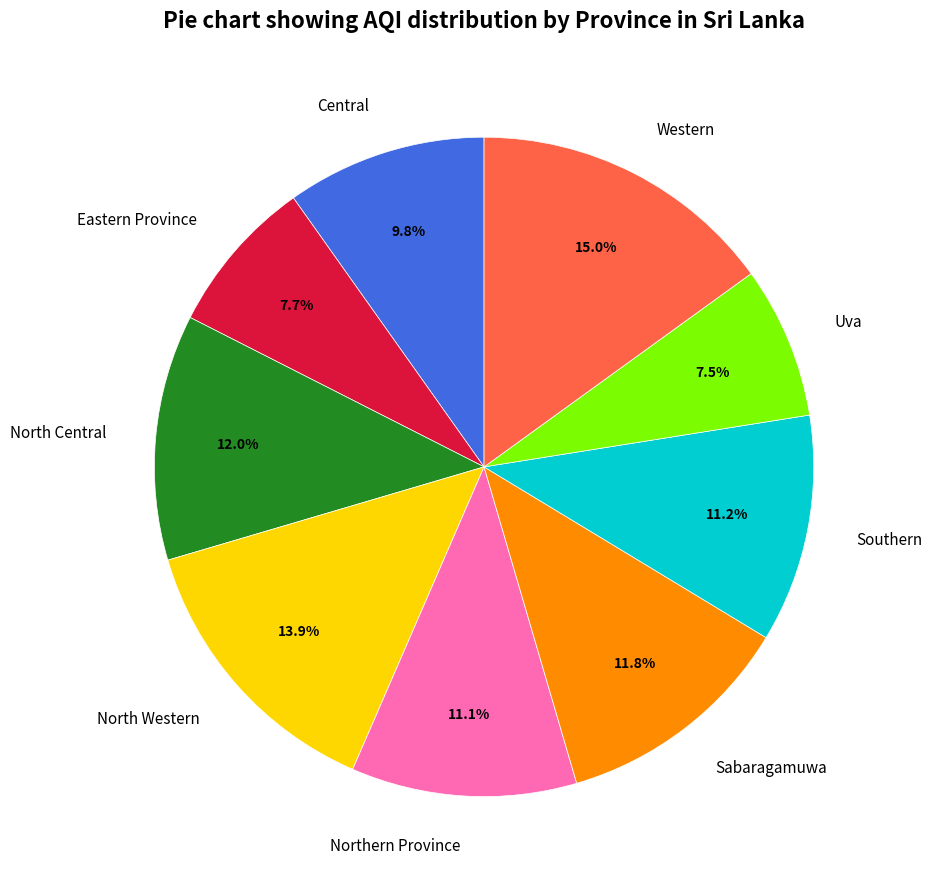

Between North Central and Western, which is larger?

Western